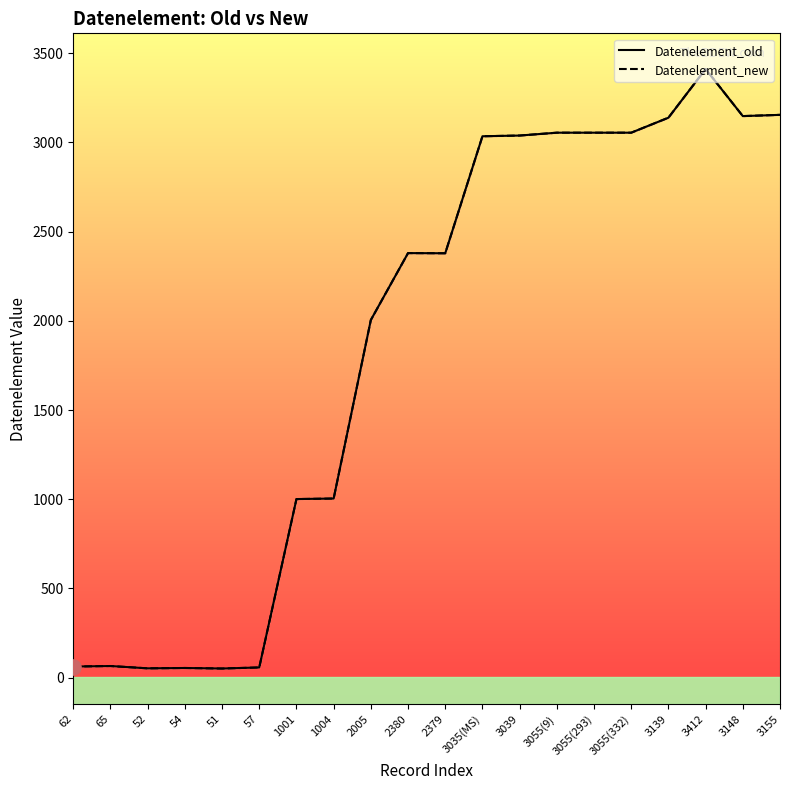

Which series has the widest spread of Y values?

Datenelement_old